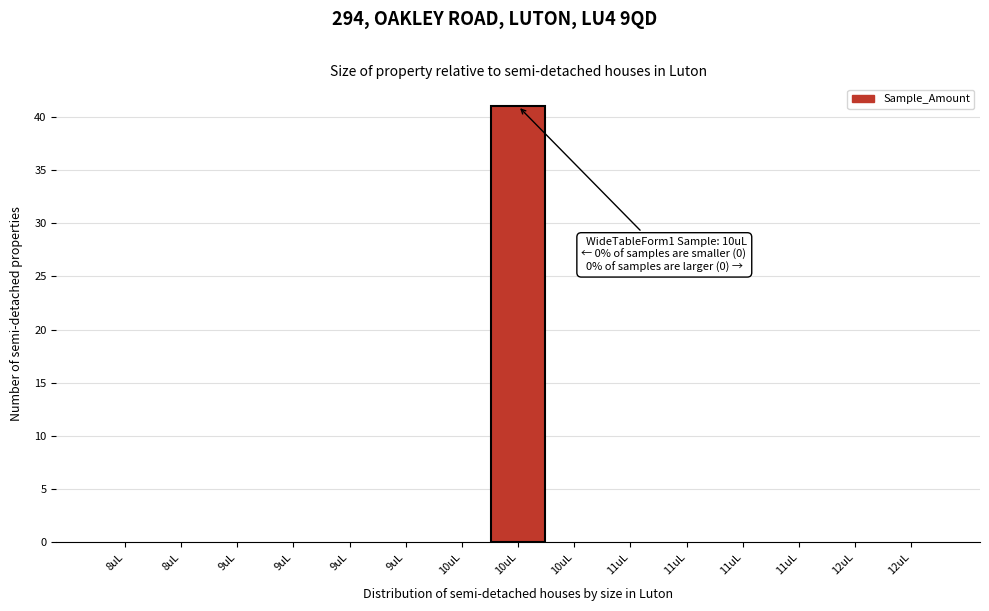

How many series are shown in this chart?

1